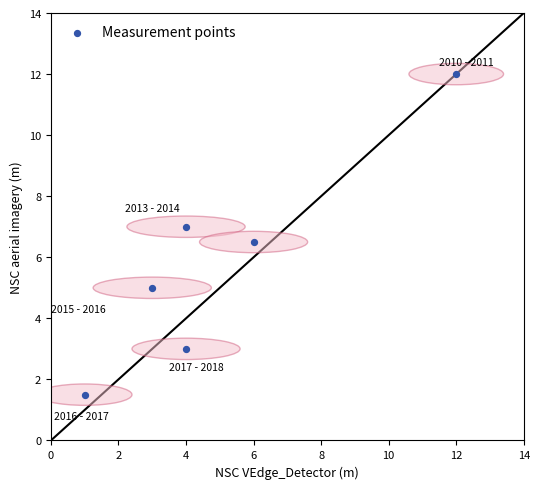

What is the average Y value?

5.8